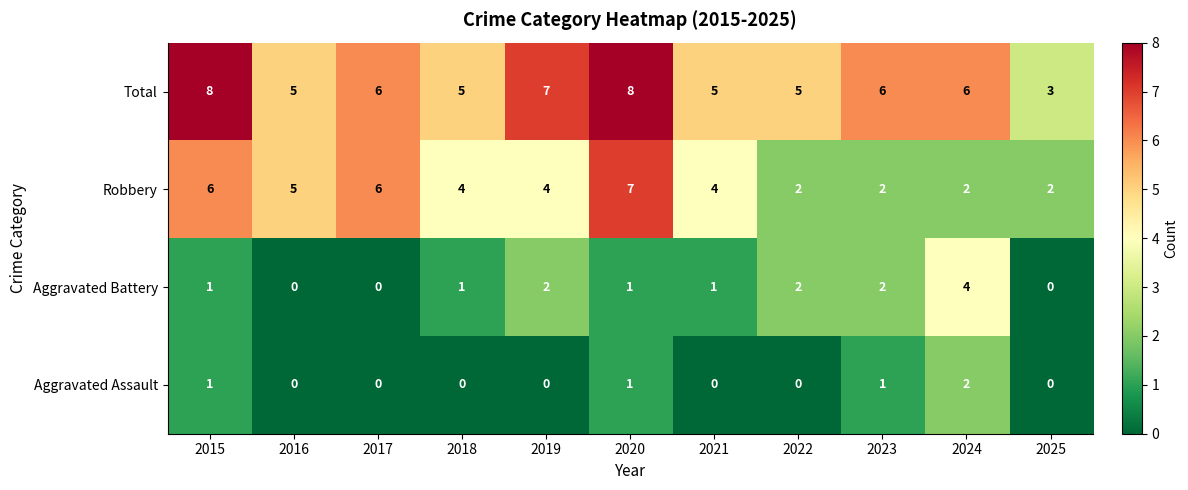

The Aggravated Battery series shows 2 at 2019. True or false?

True